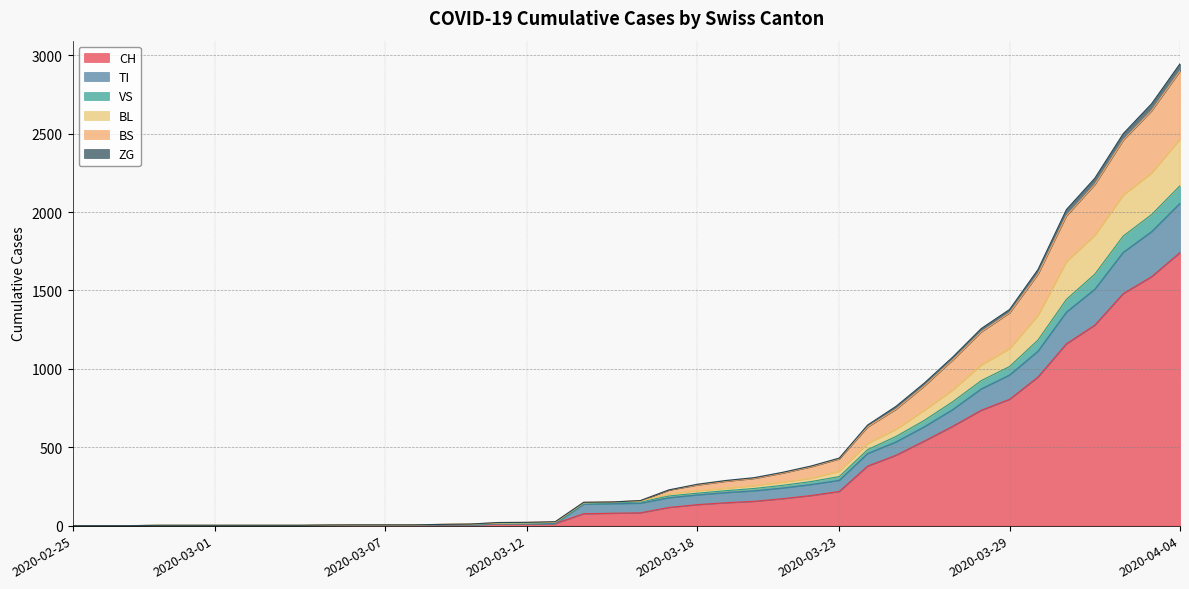

True or false: CH and BL cross at least once.

False